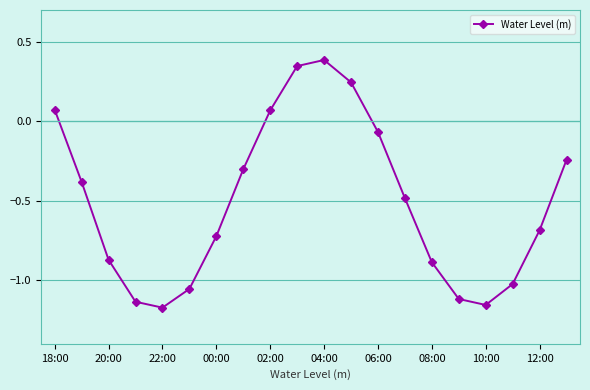

What is the average value?

-0.5